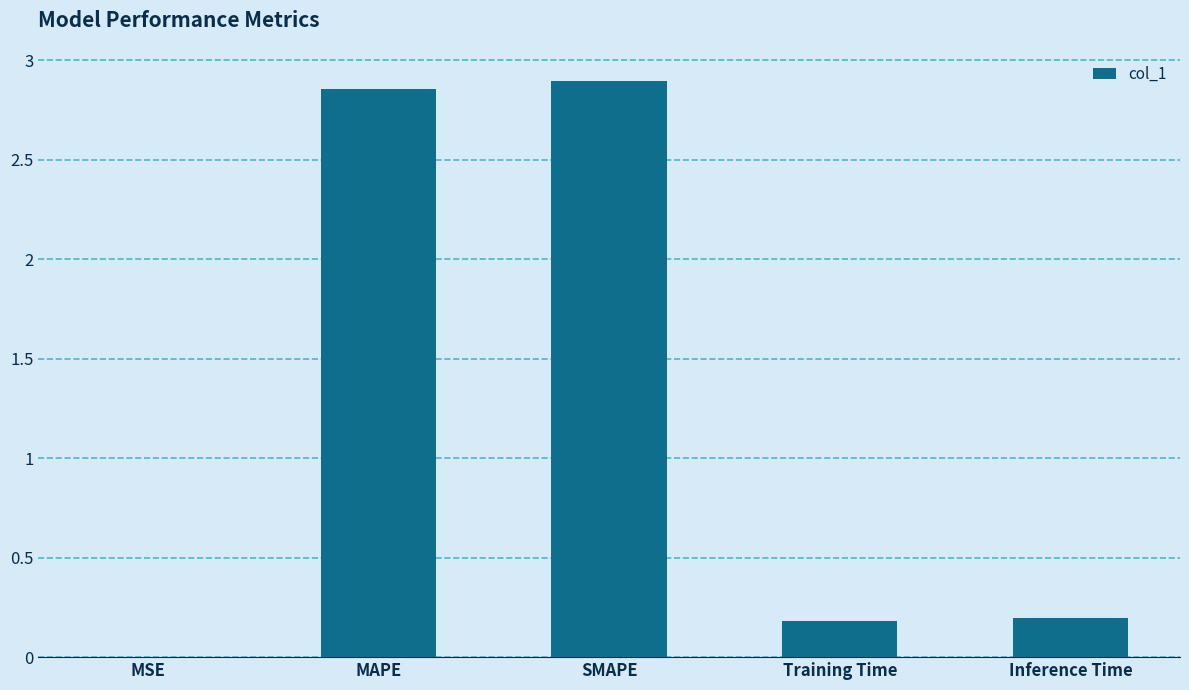

Count the number of categories in the chart.

5